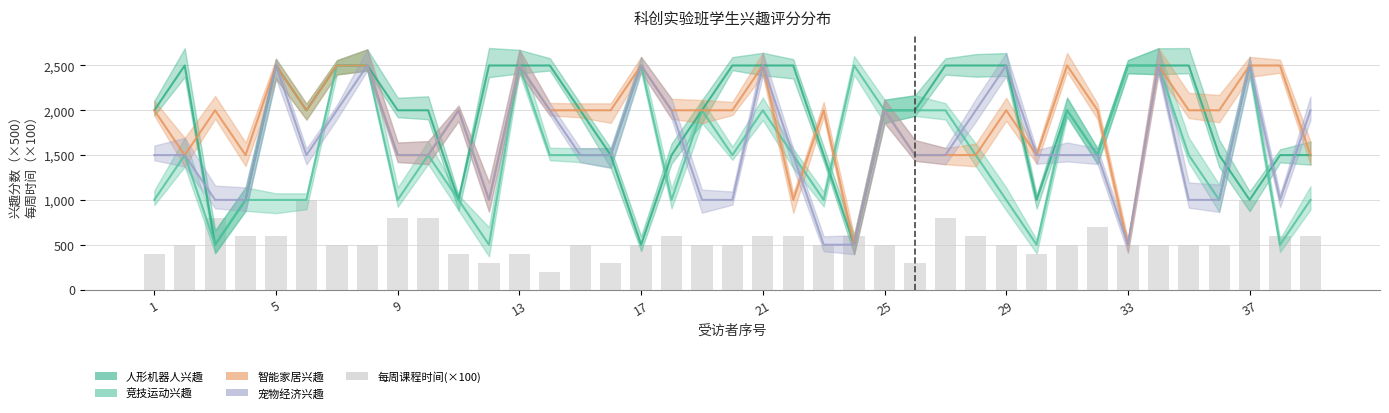

How many values in the 每周课程时间(×100) series are below 500?

8